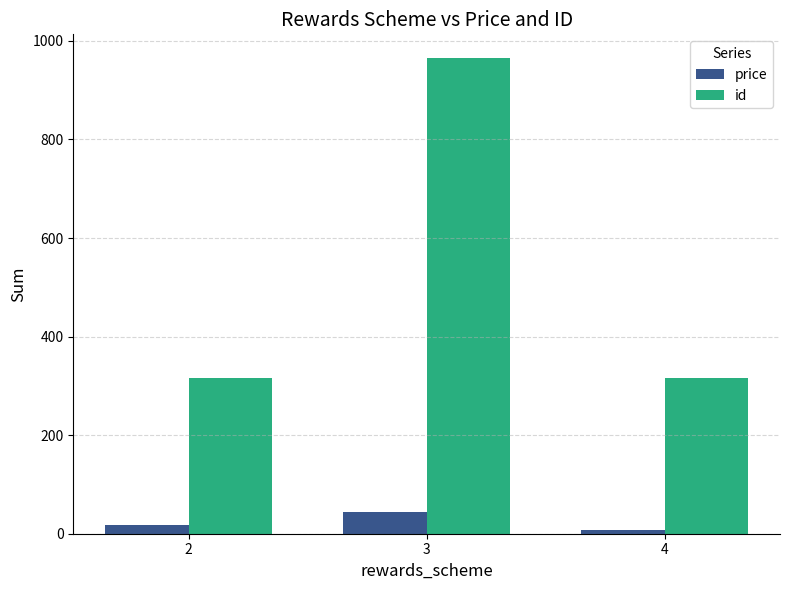

Reading left to right, extract all data points from this chart.

price: 17	44	7
id: 315	965	315